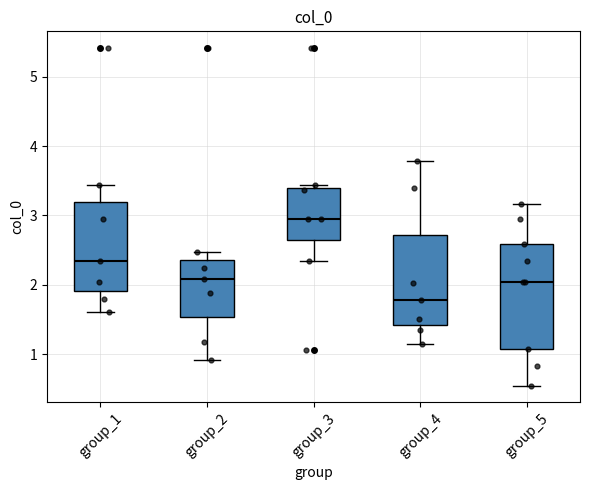

Where is the lower edge of the box for group_2 on the y-axis? The values are not printed on the chart, so give them approximately, as read against the axis.

1.5